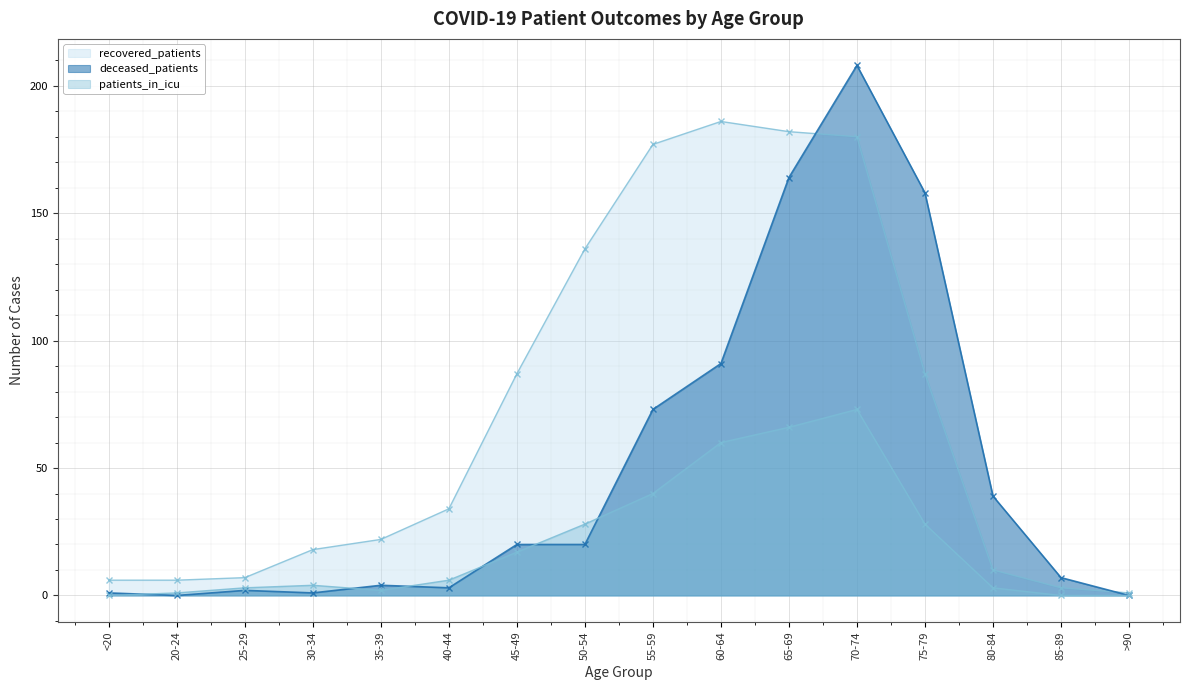

Rank the series by their average value, from lowest to highest.

patients_in_icu, deceased_patients, recovered_patients